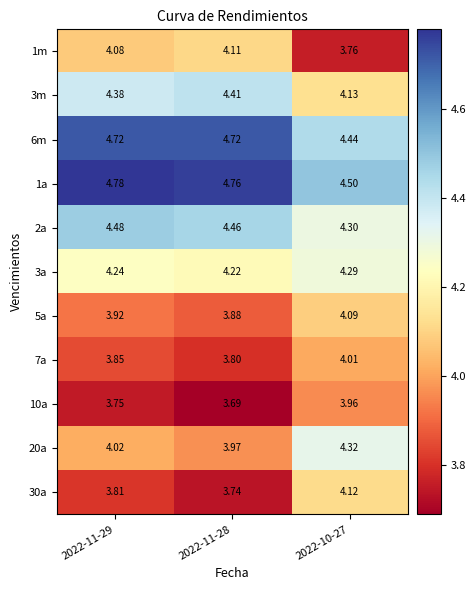

Rank the series at 2022-11-28 from lowest to highest value.

10a, 30a, 7a, 5a, 20a, 1m, 3a, 3m, 2a, 6m, 1a